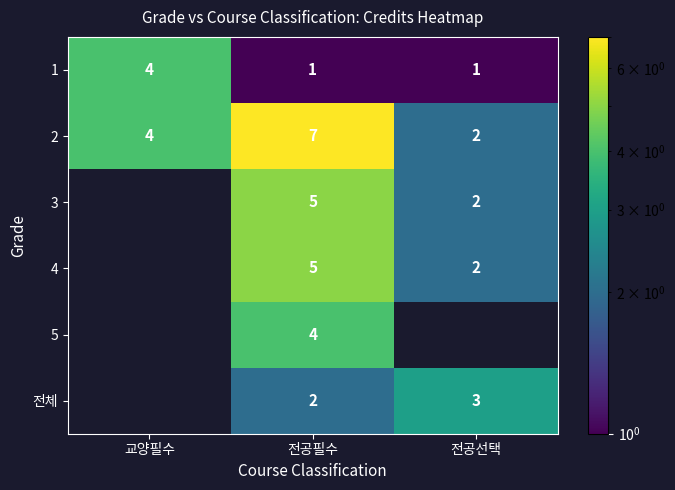

True or false: 전체 has a value of 3 at 전공필수.

False